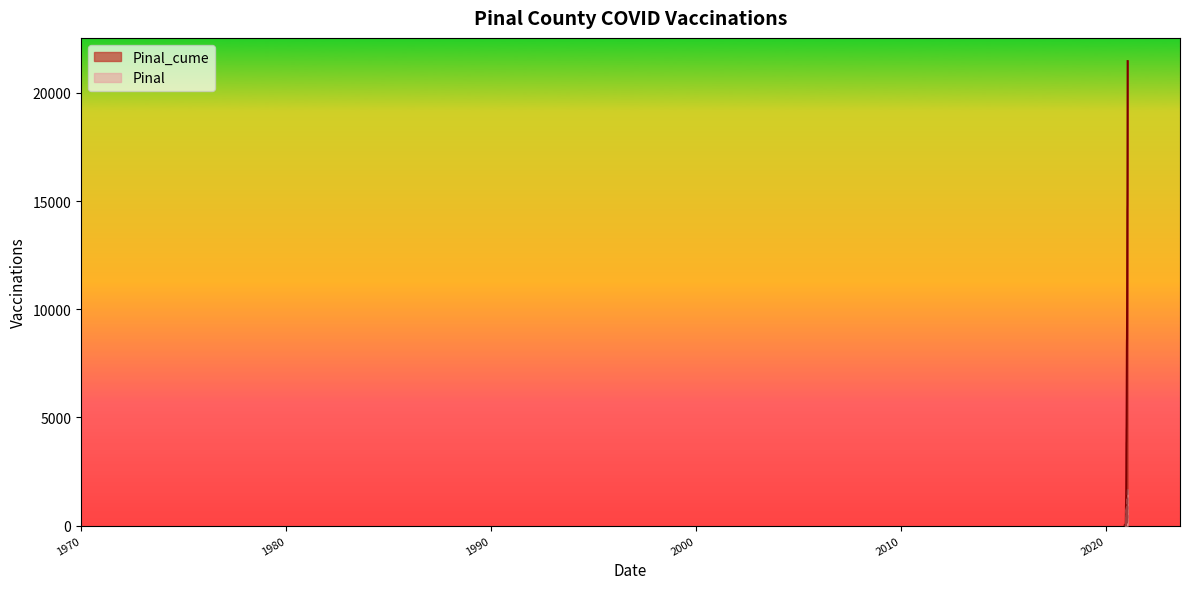

Rank the series by their maximum value, from lowest to highest.

Pinal, Pinal_cume